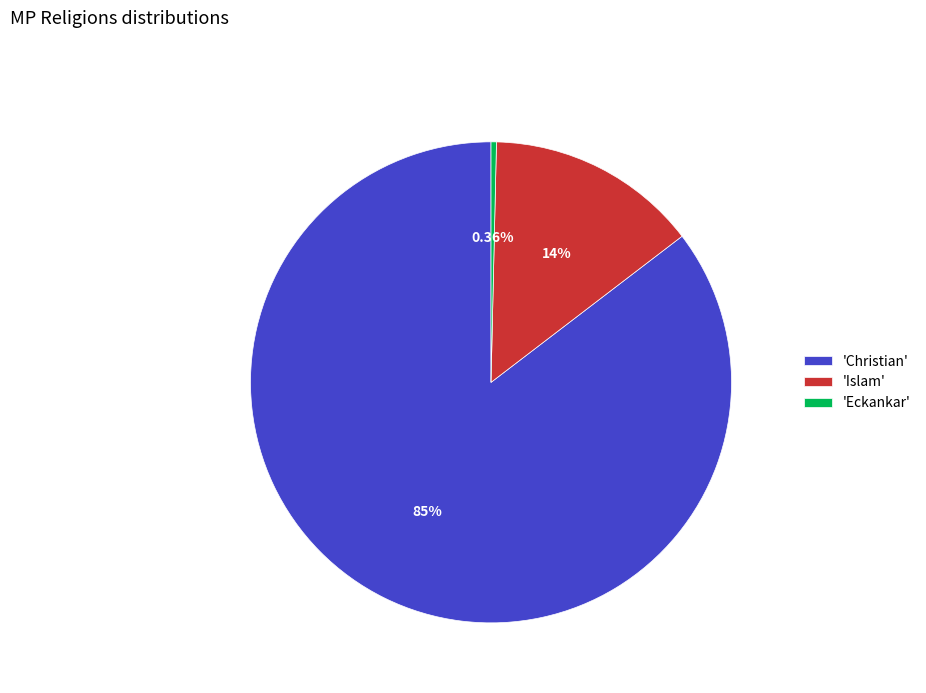

What is the largest slice in the pie chart?

'Christian'